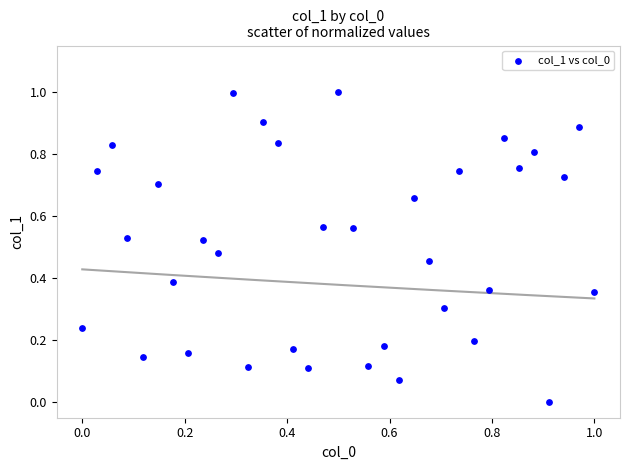

What is the range of Y values (max minus min)?

1.0